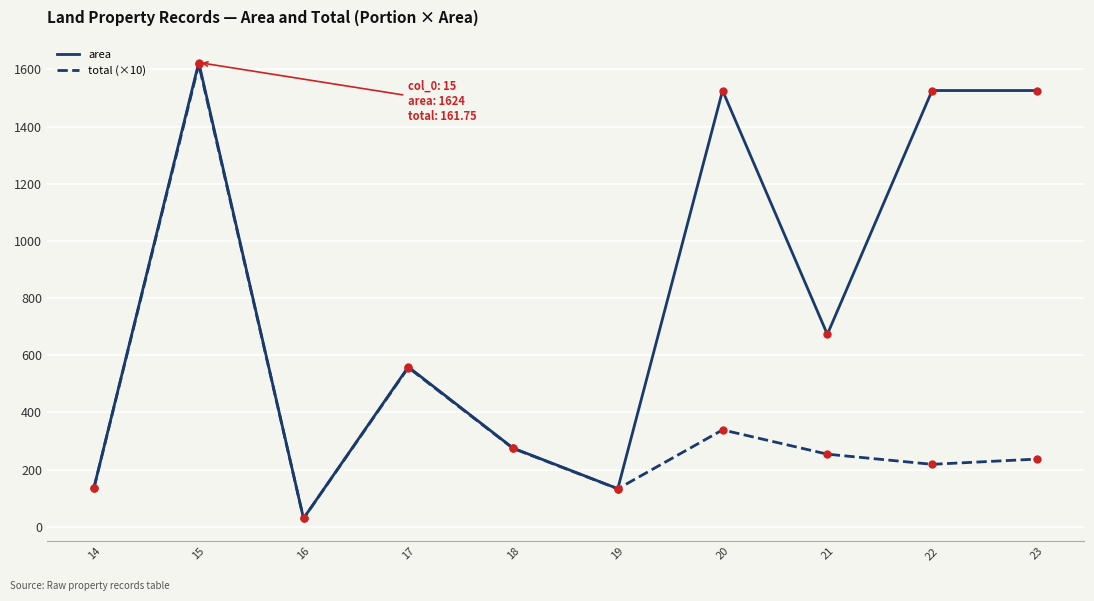

What is the spread (max minus min) of values at 20?

1187.2